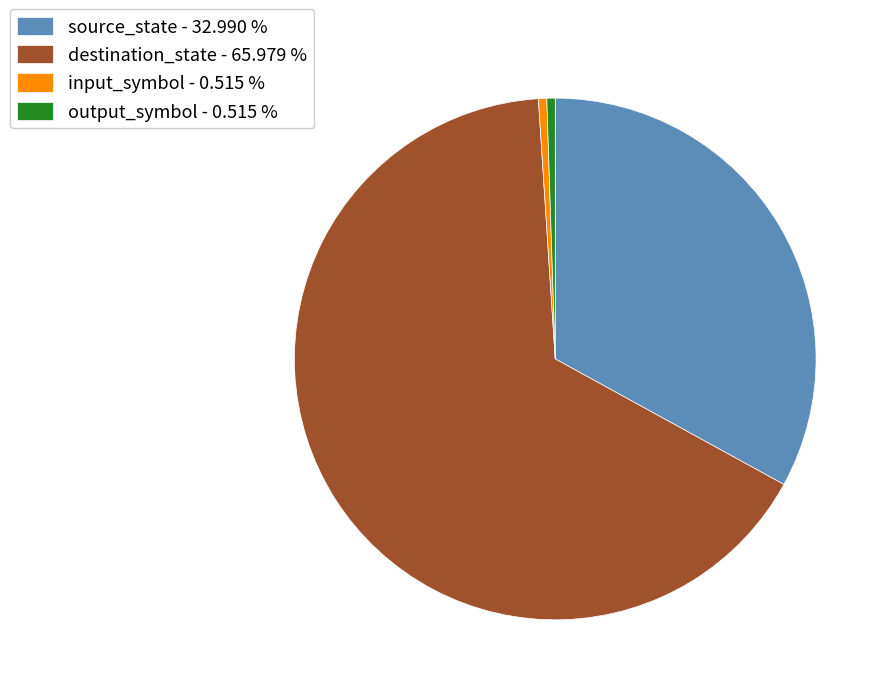

Does output_symbol - 0.515 % represent more than half of the total?

No